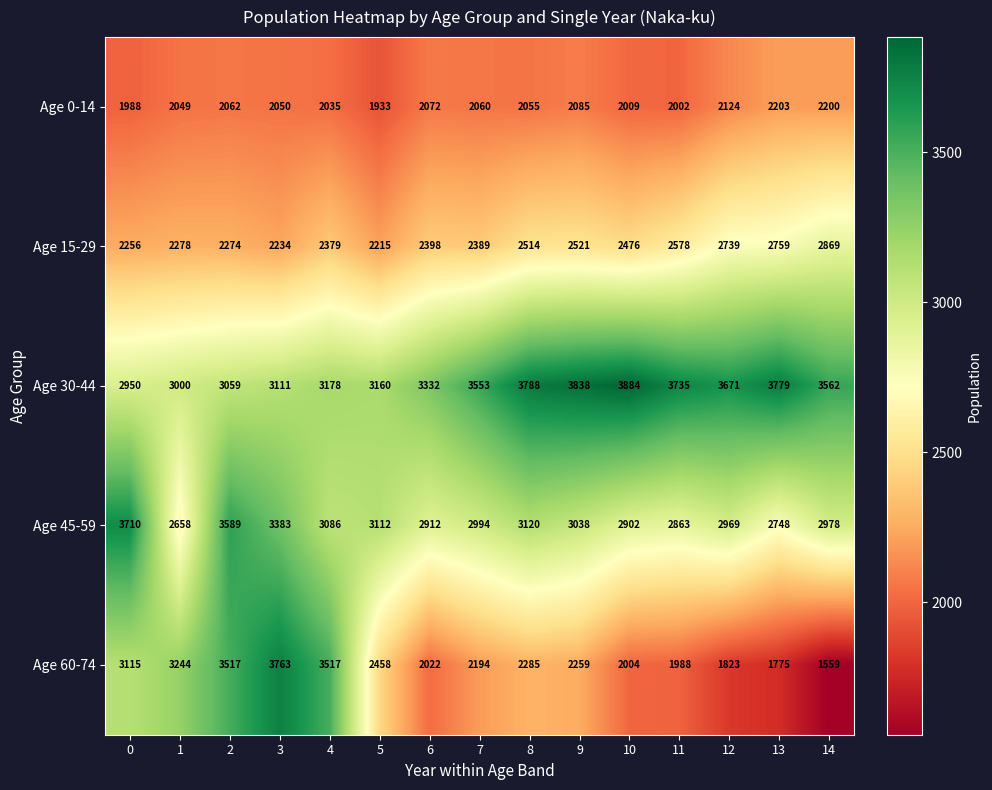

How many data points does each series have?

15